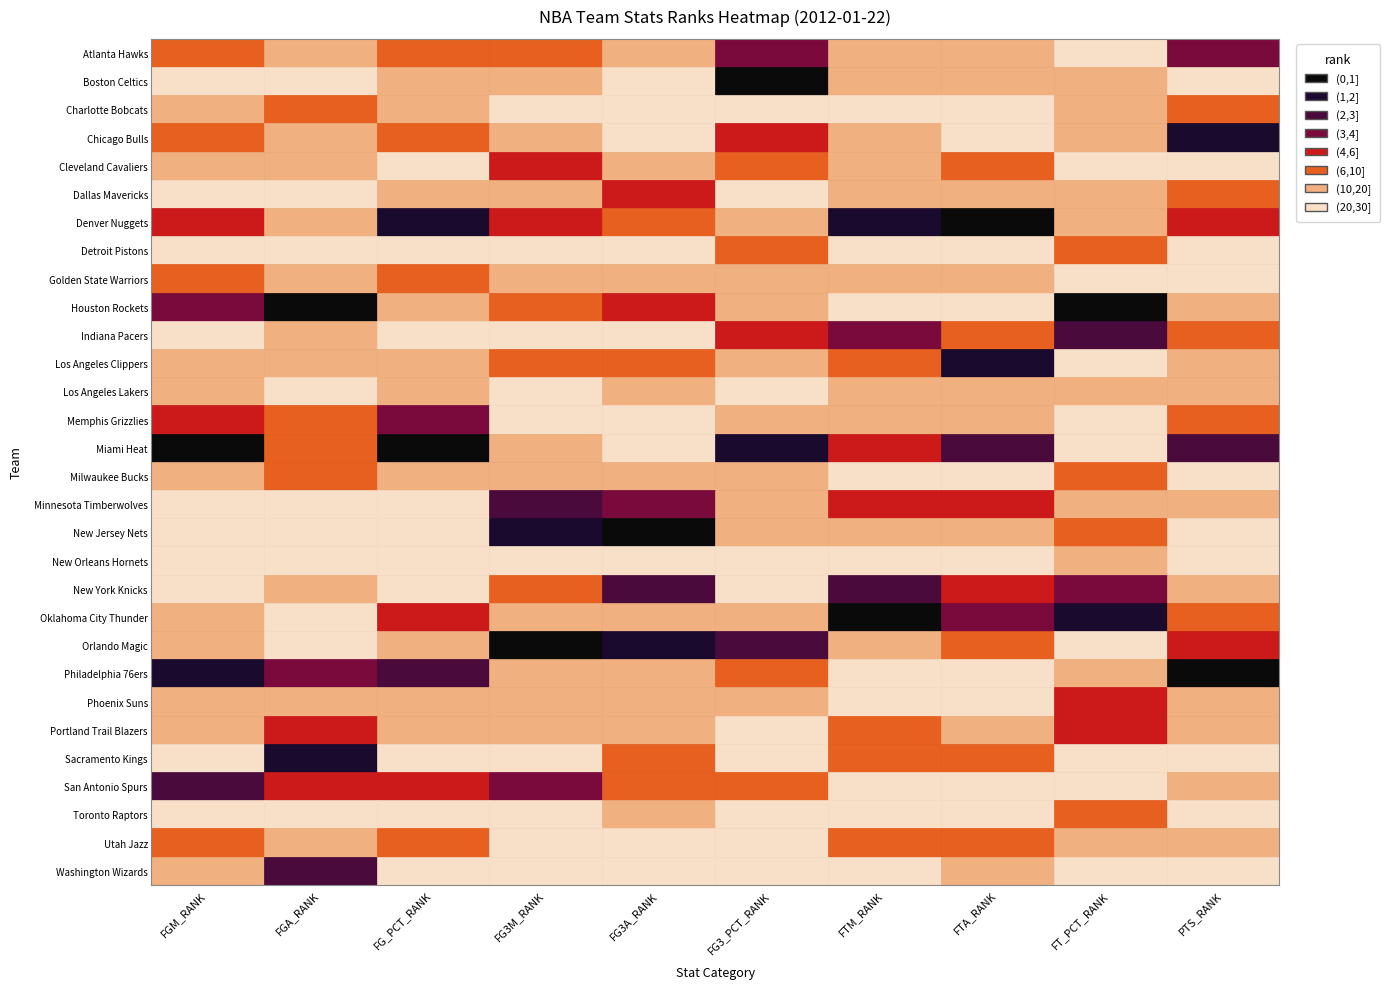

How many values in the New Jersey Nets series are below 18?

5